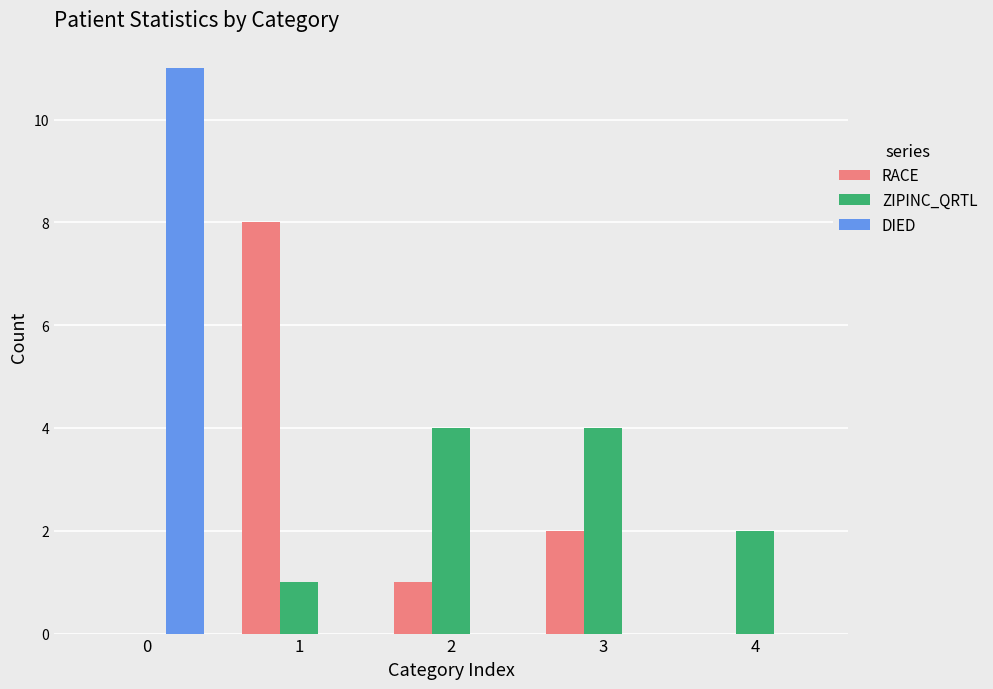

Does the chart contain stacked bars?

No